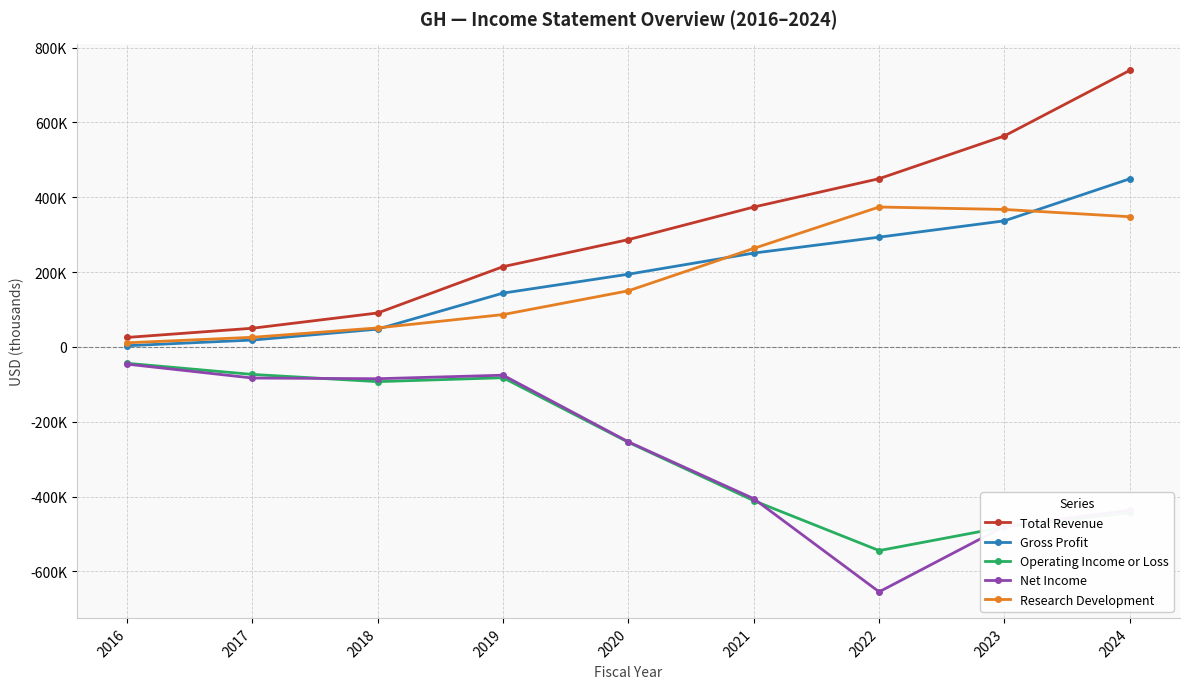

True or false: Net Income has more than 2 interior local peaks.

False